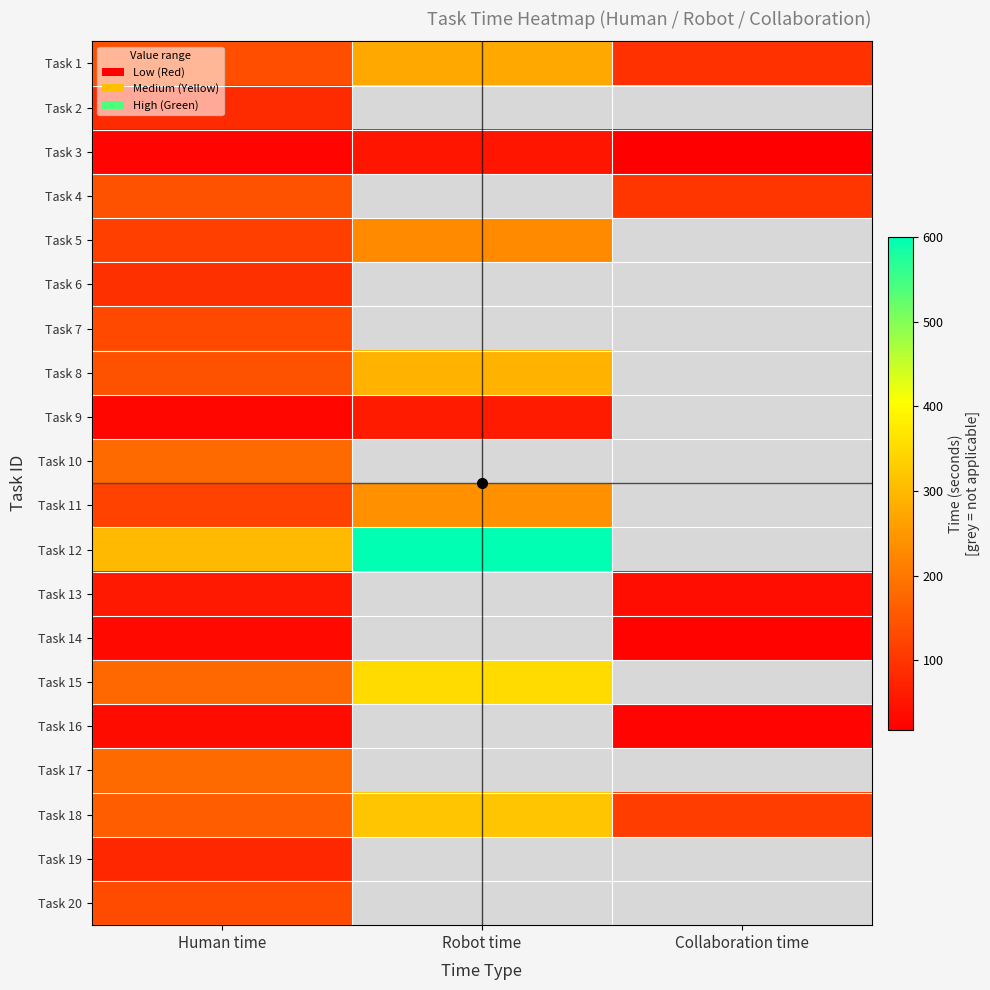

Rank the series by their maximum value, from highest to lowest.

Task 12, Task 15, Task 18, Task 8, Task 1, Task 11, Task 5, Task 10, Task 17, Task 4, Task 20, Task 7, Task 6, Task 2, Task 19, Task 9, Task 13, Task 3, Task 16, Task 14